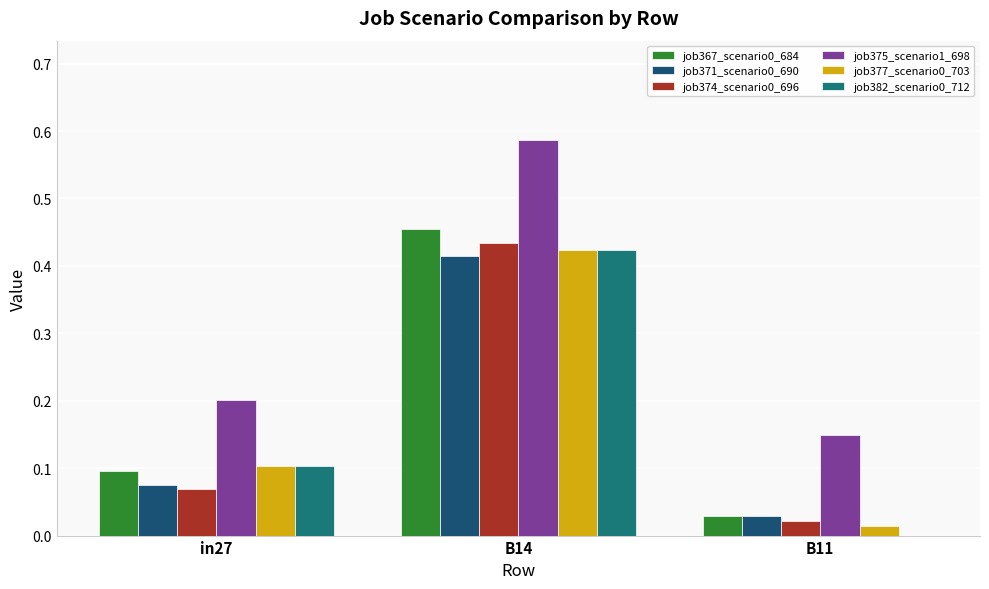

Count the job375_scenario1_698 values in the range 0 to 1.

3